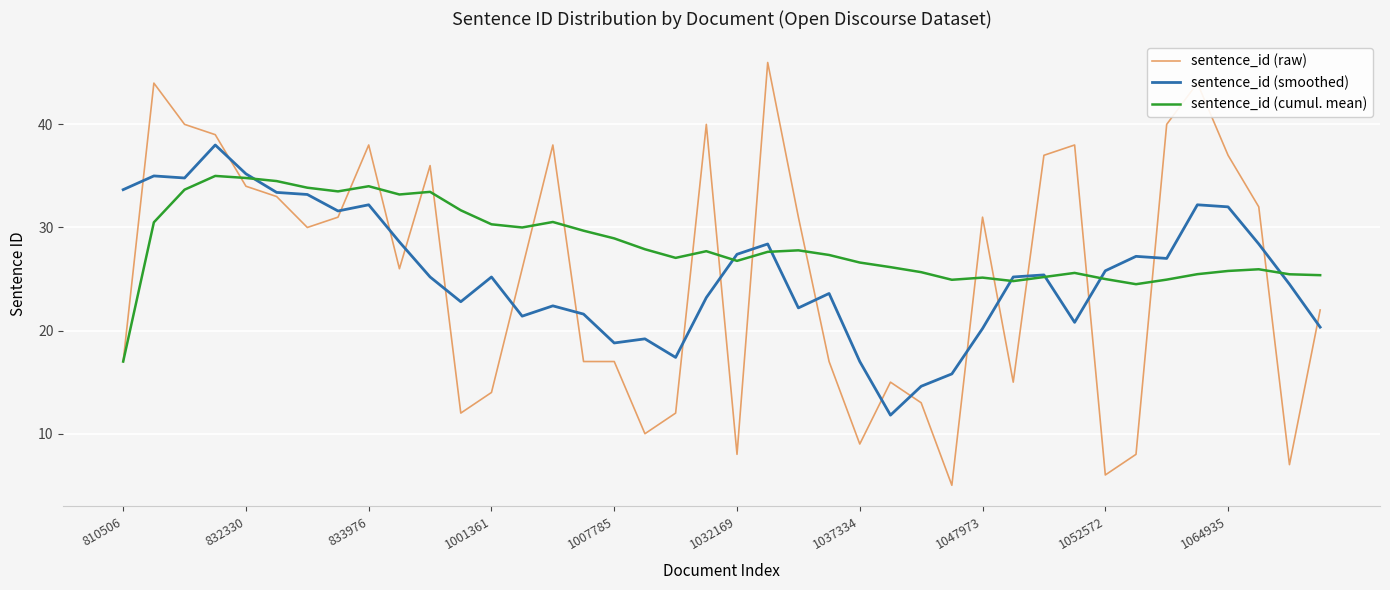

Rank the series by their maximum value, from lowest to highest.

sentence_id (cumul. mean), sentence_id (smoothed), sentence_id (raw)